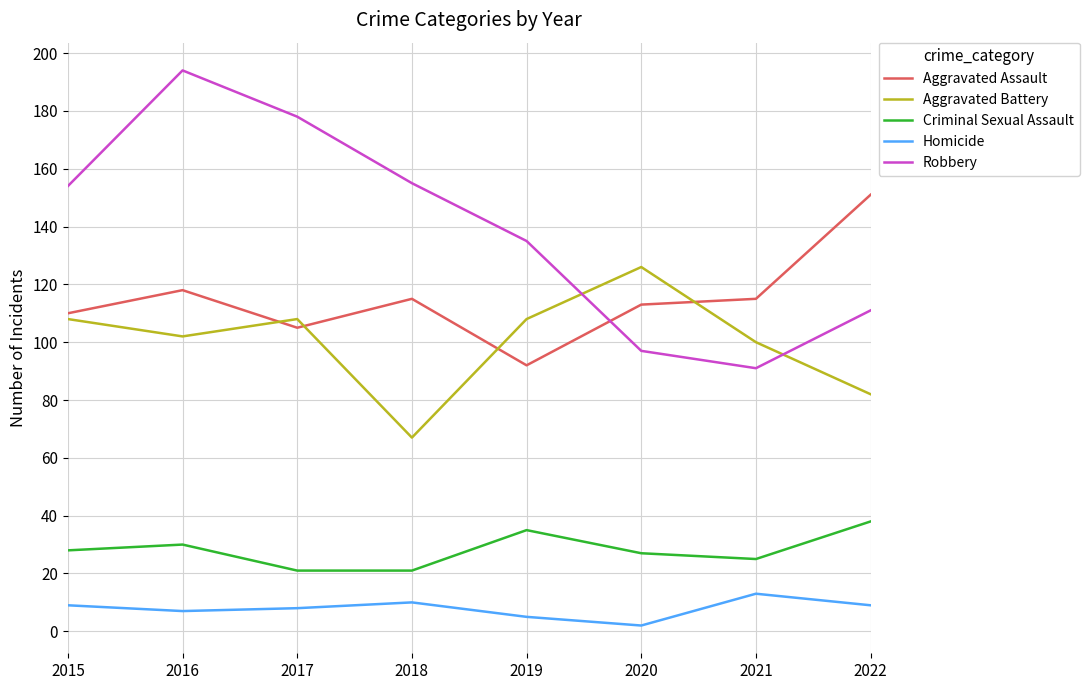

List the series in order of their peak value, highest first.

Robbery, Aggravated Assault, Aggravated Battery, Criminal Sexual Assault, Homicide